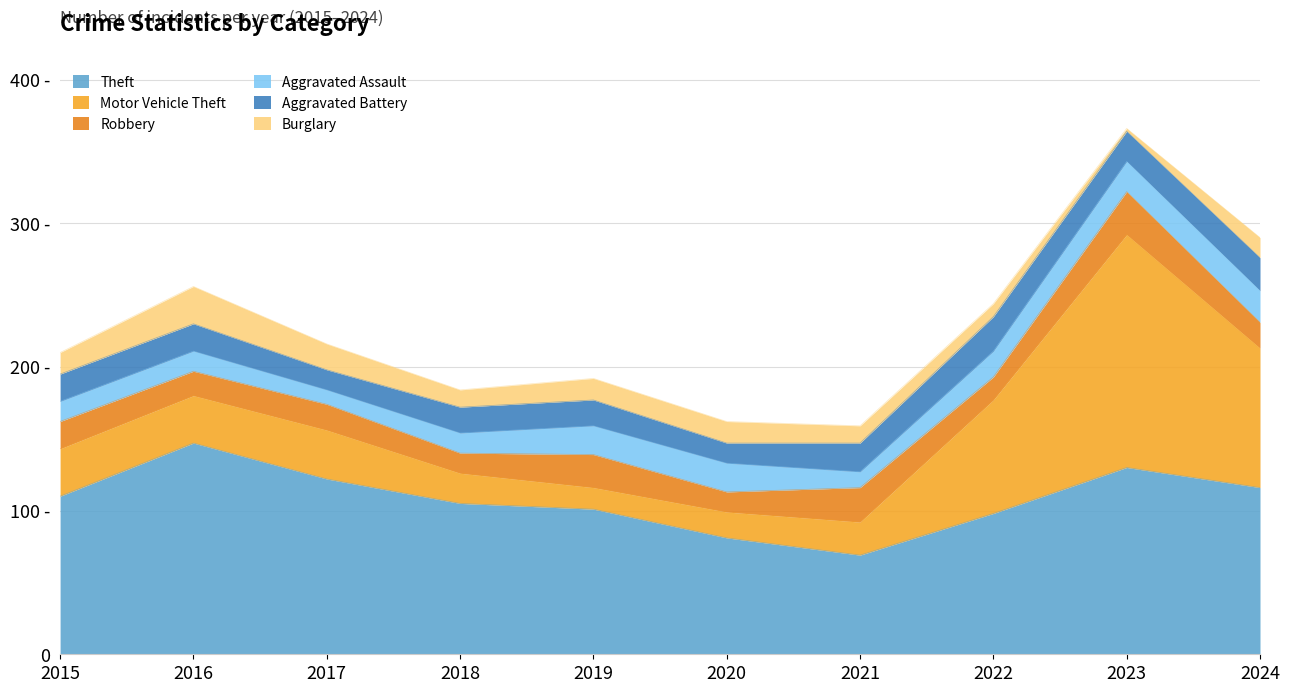

Reading left to right, extract all data points from this chart.

Theft: 2015=110	2016=147	2017=122	2018=105	2019=101	2020=81	2021=69	2022=98	2023=130	2024=116
Motor Vehicle Theft: 2015=33	2016=33	2017=34	2018=21	2019=15	2020=18	2021=23	2022=79	2023=162	2024=97
Robbery: 2015=19	2016=17	2017=18	2018=14	2019=23	2020=14	2021=24	2022=16	2023=30	2024=18
Aggravated Assault: 2015=14	2016=14	2017=10	2018=14	2019=20	2020=20	2021=11	2022=18	2023=21	2024=22
Aggravated Battery: 2015=19	2016=19	2017=14	2018=18	2019=18	2020=14	2021=20	2022=24	2023=21	2024=23
Burglary: 2015=15	2016=26	2017=18	2018=12	2019=15	2020=15	2021=12	2022=9	2023=2	2024=14